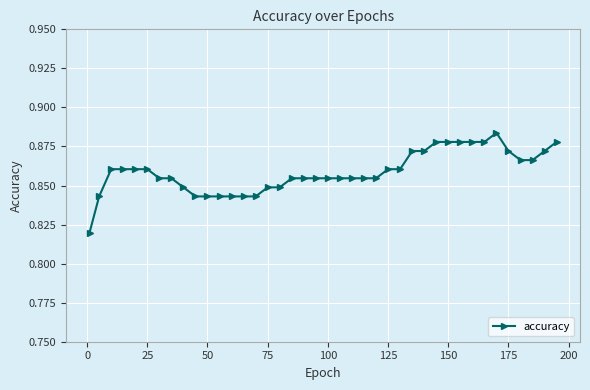

True or false: the data has more than 0 interior local peaks.

True